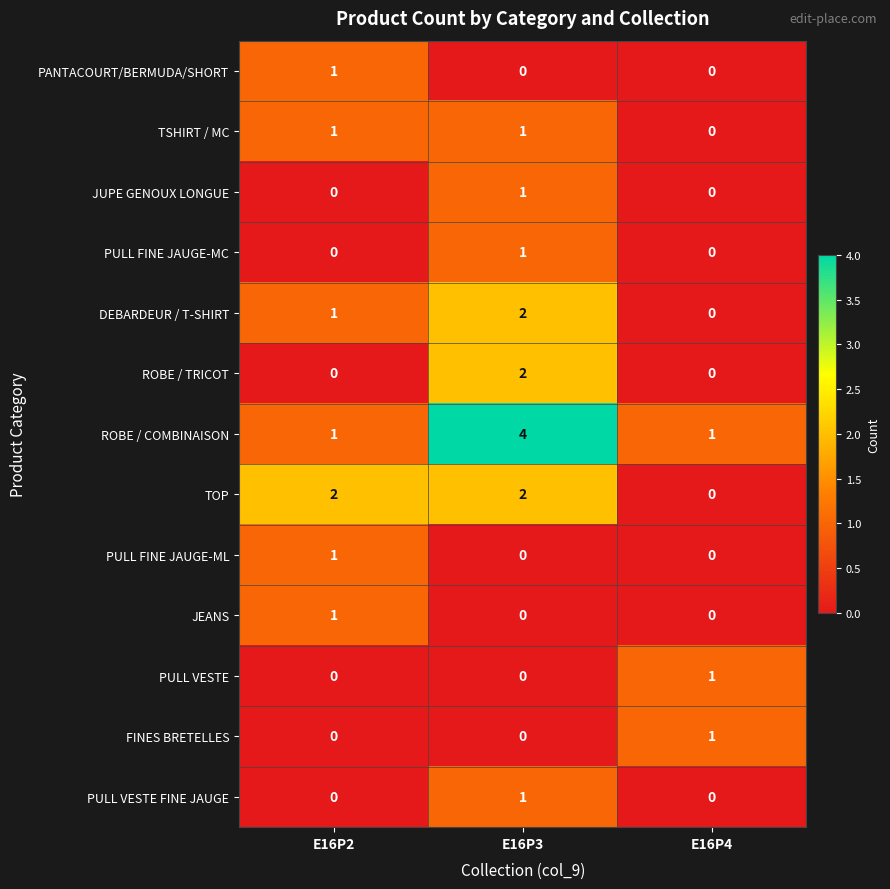

Is it true that JEANS equals 0 at E16P4?

True